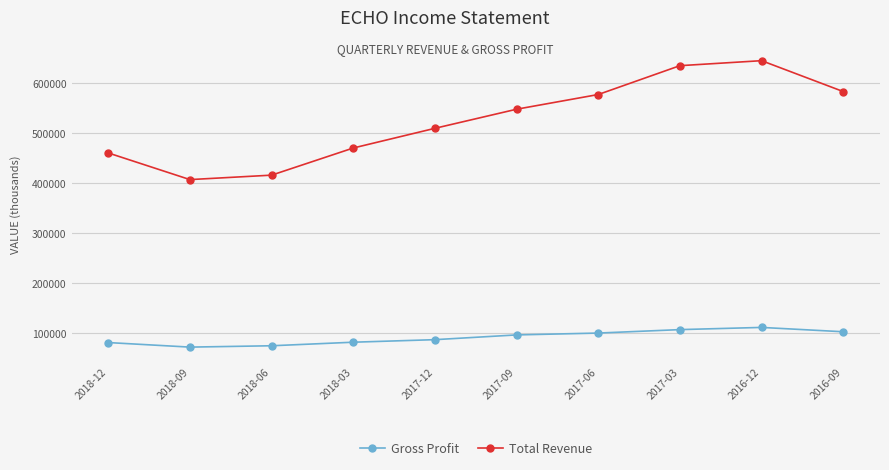

Which series has the widest spread of values?

Total Revenue